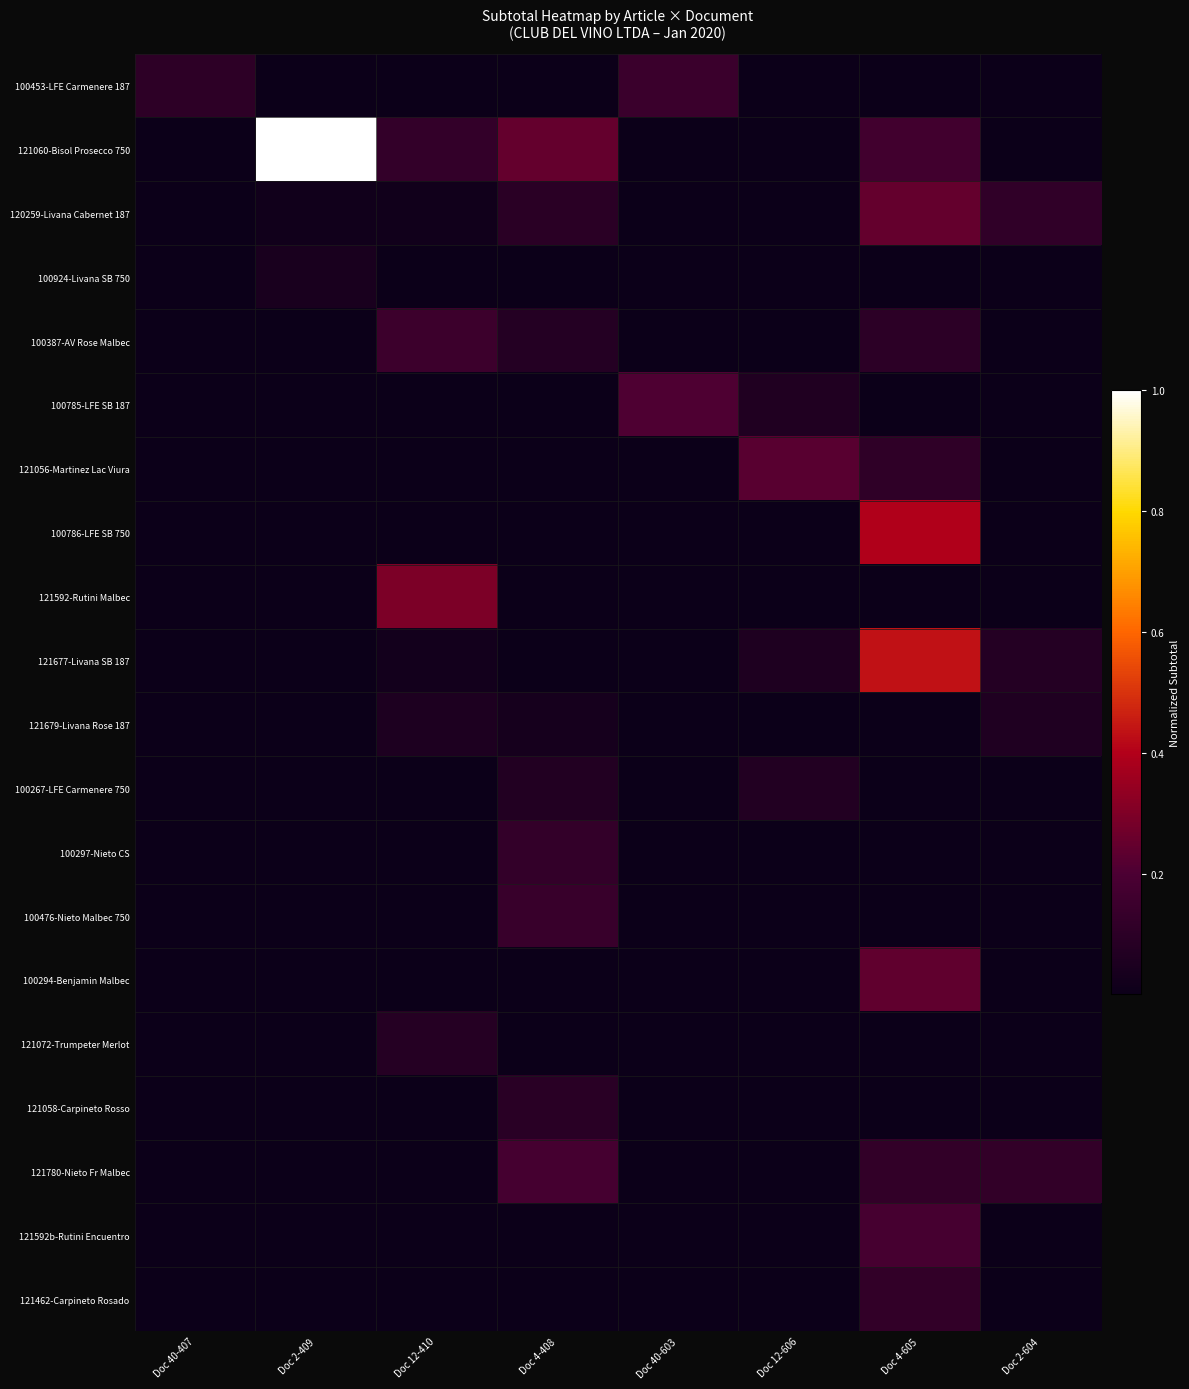

Reading left to right, transcribe all the data shown in this chart.

100453-LFE Carmenere 187: Doc 40-407=0.1	Doc 2-409=0.0	Doc 12-410=0.0	Doc 4-408=0.0	Doc 40-603=0.1	Doc 12-606=0.0	Doc 4-605=0.0	Doc 2-604=0.0
121060-Bisol Prosecco 750: Doc 40-407=0.0	Doc 2-409=1.0	Doc 12-410=0.1	Doc 4-408=0.2	Doc 40-603=0.0	Doc 12-606=0.0	Doc 4-605=0.2	Doc 2-604=0.0
120259-Livana Cabernet 187: Doc 40-407=0.0	Doc 2-409=0.0	Doc 12-410=0.0	Doc 4-408=0.1	Doc 40-603=0.0	Doc 12-606=0.0	Doc 4-605=0.2	Doc 2-604=0.1
100924-Livana SB 750: Doc 40-407=0.0	Doc 2-409=0.0	Doc 12-410=0.0	Doc 4-408=0.0	Doc 40-603=0.0	Doc 12-606=0.0	Doc 4-605=0.0	Doc 2-604=0.0
100387-AV Rose Malbec: Doc 40-407=0.0	Doc 2-409=0.0	Doc 12-410=0.2	Doc 4-408=0.1	Doc 40-603=0.0	Doc 12-606=0.0	Doc 4-605=0.1	Doc 2-604=0.0
100785-LFE SB 187: Doc 40-407=0.0	Doc 2-409=0.0	Doc 12-410=0.0	Doc 4-408=0.0	Doc 40-603=0.2	Doc 12-606=0.1	Doc 4-605=0.0	Doc 2-604=0.0
121056-Martinez Lac Viura: Doc 40-407=0.0	Doc 2-409=0.0	Doc 12-410=0.0	Doc 4-408=0.0	Doc 40-603=0.0	Doc 12-606=0.2	Doc 4-605=0.1	Doc 2-604=0.0
100786-LFE SB 750: Doc 40-407=0.0	Doc 2-409=0.0	Doc 12-410=0.0	Doc 4-408=0.0	Doc 40-603=0.0	Doc 12-606=0.0	Doc 4-605=0.4	Doc 2-604=0.0
121592-Rutini Malbec: Doc 40-407=0.0	Doc 2-409=0.0	Doc 12-410=0.3	Doc 4-408=0.0	Doc 40-603=0.0	Doc 12-606=0.0	Doc 4-605=0.0	Doc 2-604=0.0
121677-Livana SB 187: Doc 40-407=0.0	Doc 2-409=0.0	Doc 12-410=0.0	Doc 4-408=0.0	Doc 40-603=0.0	Doc 12-606=0.1	Doc 4-605=0.4	Doc 2-604=0.1
121679-Livana Rose 187: Doc 40-407=0.0	Doc 2-409=0.0	Doc 12-410=0.1	Doc 4-408=0.0	Doc 40-603=0.0	Doc 12-606=0.0	Doc 4-605=0.0	Doc 2-604=0.1
100267-LFE Carmenere 750: Doc 40-407=0.0	Doc 2-409=0.0	Doc 12-410=0.0	Doc 4-408=0.1	Doc 40-603=0.0	Doc 12-606=0.1	Doc 4-605=0.0	Doc 2-604=0.0
100297-Nieto CS: Doc 40-407=0.0	Doc 2-409=0.0	Doc 12-410=0.0	Doc 4-408=0.1	Doc 40-603=0.0	Doc 12-606=0.0	Doc 4-605=0.0	Doc 2-604=0.0
100476-Nieto Malbec 750: Doc 40-407=0.0	Doc 2-409=0.0	Doc 12-410=0.0	Doc 4-408=0.1	Doc 40-603=0.0	Doc 12-606=0.0	Doc 4-605=0.0	Doc 2-604=0.0
100294-Benjamin Malbec: Doc 40-407=0.0	Doc 2-409=0.0	Doc 12-410=0.0	Doc 4-408=0.0	Doc 40-603=0.0	Doc 12-606=0.0	Doc 4-605=0.2	Doc 2-604=0.0
121072-Trumpeter Merlot: Doc 40-407=0.0	Doc 2-409=0.0	Doc 12-410=0.1	Doc 4-408=0.0	Doc 40-603=0.0	Doc 12-606=0.0	Doc 4-605=0.0	Doc 2-604=0.0
121058-Carpineto Rosso: Doc 40-407=0.0	Doc 2-409=0.0	Doc 12-410=0.0	Doc 4-408=0.1	Doc 40-603=0.0	Doc 12-606=0.0	Doc 4-605=0.0	Doc 2-604=0.0
121780-Nieto Fr Malbec: Doc 40-407=0.0	Doc 2-409=0.0	Doc 12-410=0.0	Doc 4-408=0.2	Doc 40-603=0.0	Doc 12-606=0.0	Doc 4-605=0.1	Doc 2-604=0.1
121592b-Rutini Encuentro: Doc 40-407=0.0	Doc 2-409=0.0	Doc 12-410=0.0	Doc 4-408=0.0	Doc 40-603=0.0	Doc 12-606=0.0	Doc 4-605=0.2	Doc 2-604=0.0
121462-Carpineto Rosado: Doc 40-407=0.0	Doc 2-409=0.0	Doc 12-410=0.0	Doc 4-408=0.0	Doc 40-603=0.0	Doc 12-606=0.0	Doc 4-605=0.1	Doc 2-604=0.0